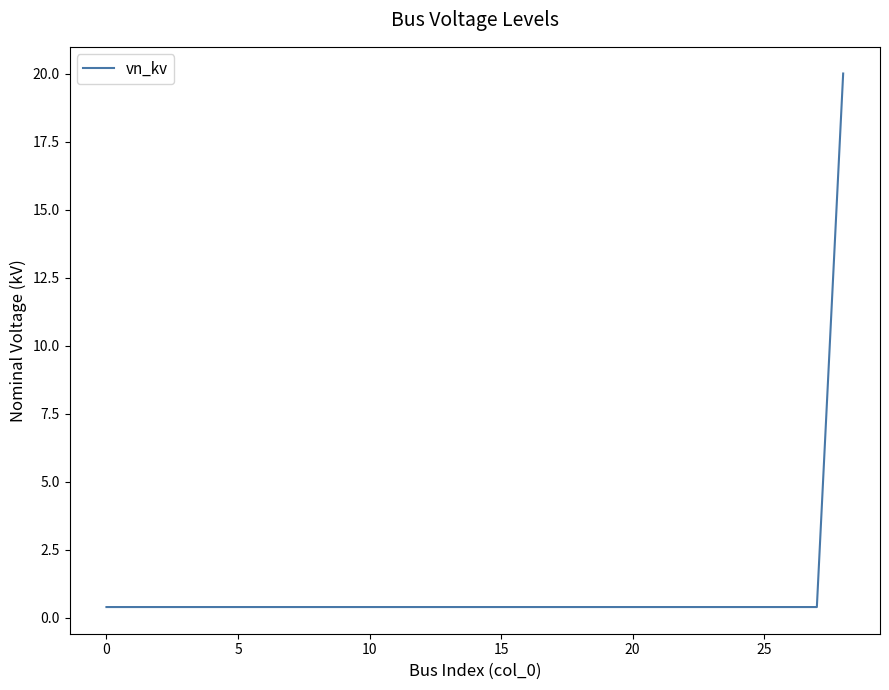

What is the difference between the maximum and minimum values?

19.6